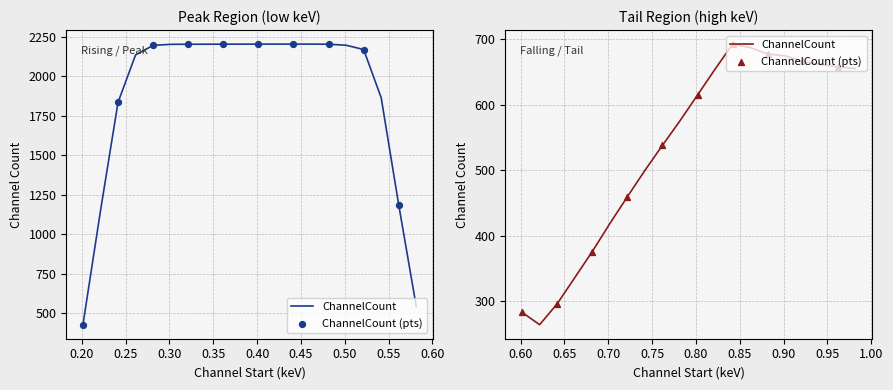

What is the change in value from 19 to 39?

+114.4